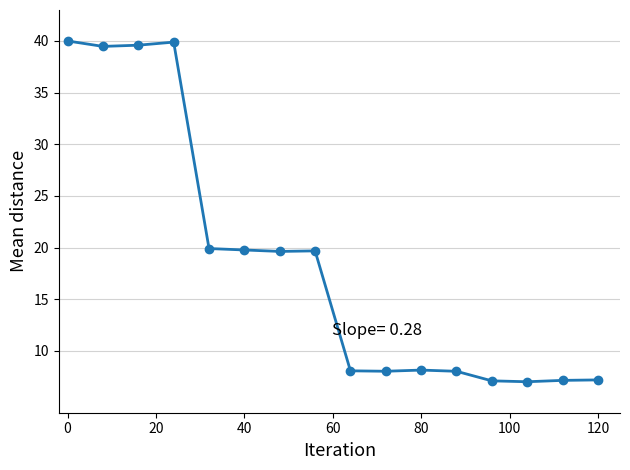

What is the value of the 5th point from the left?

19.9